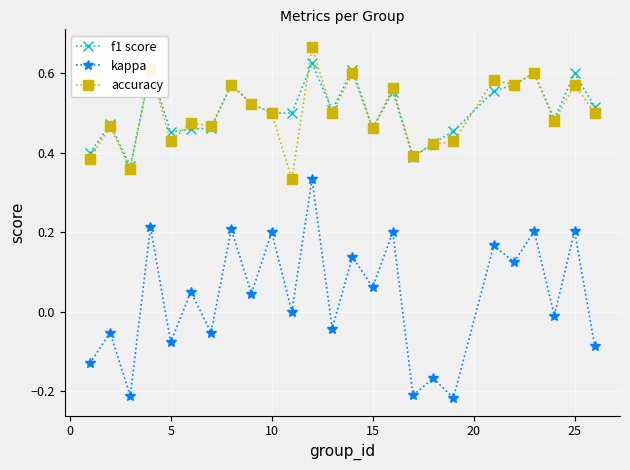

True or false: accuracy has more than 2 points higher than both neighbors.

True